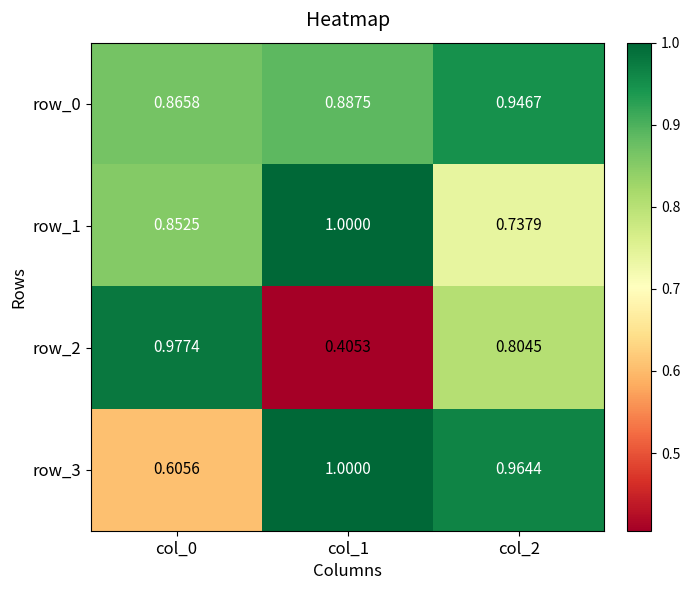

What is the sum of all row_1 values?

2.6